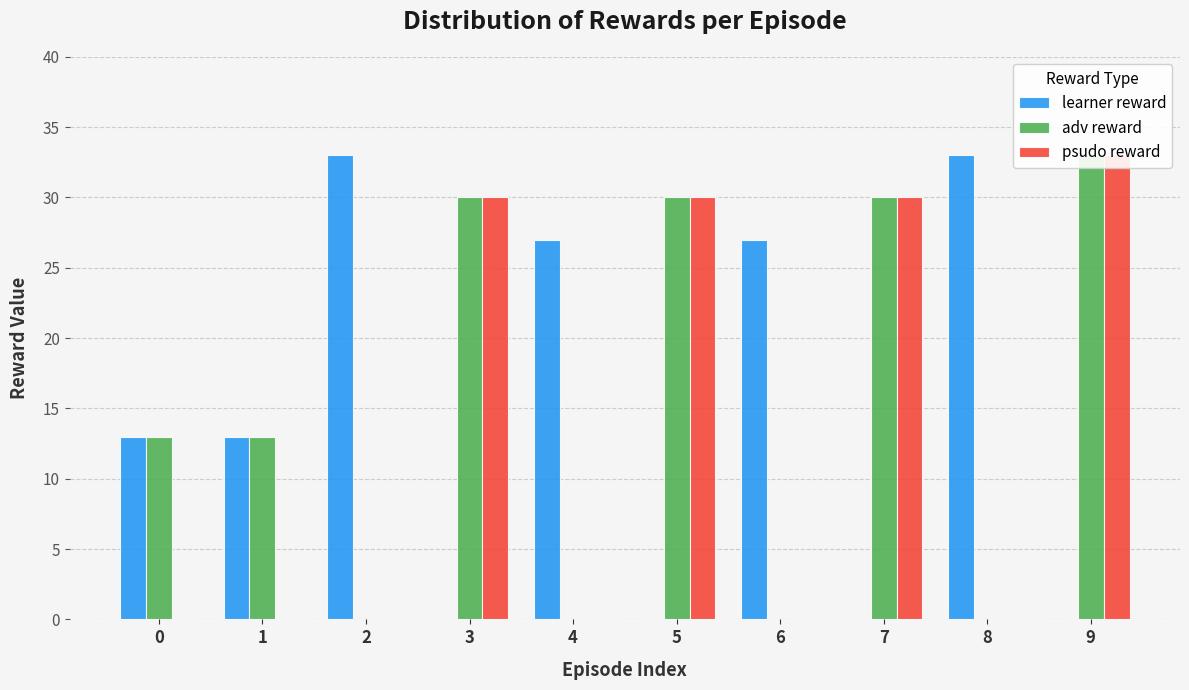

Which series has the largest total across all categories?

adv reward